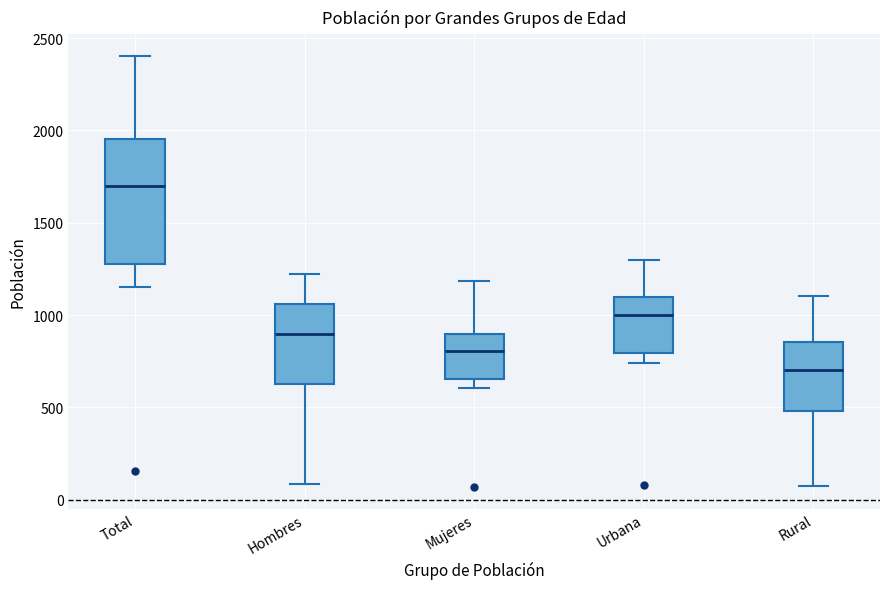

Where does the lower whisker of the box for Total end on the y-axis? The values are not printed on the chart, so give them approximately, as read against the axis.

1150